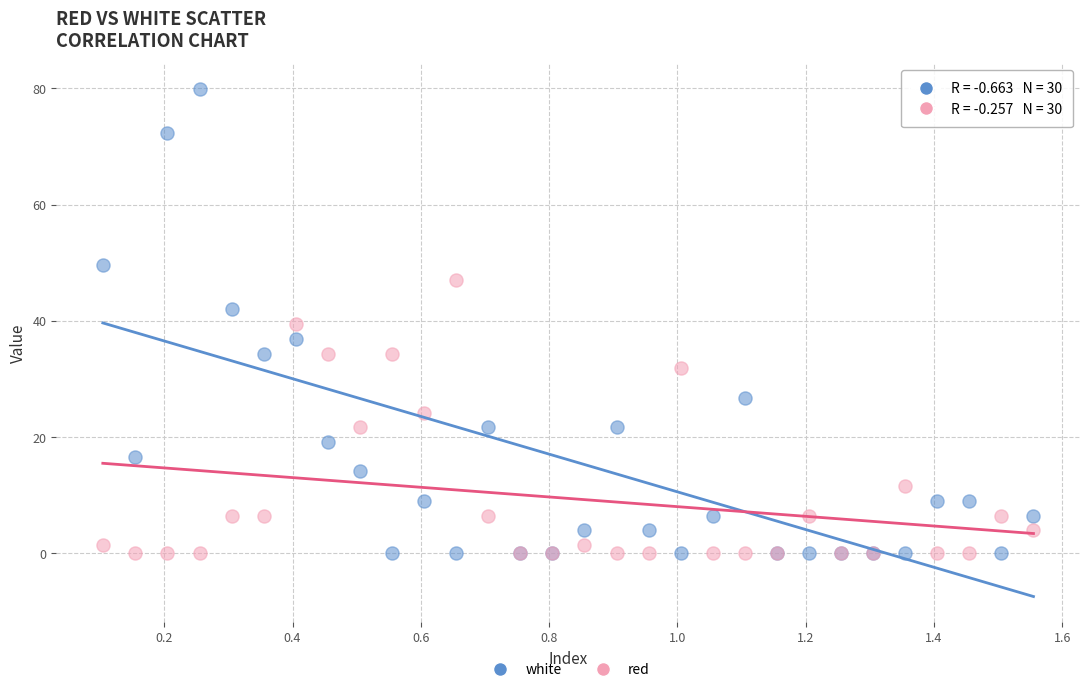

Which series reaches the maximum Y coordinate?

white